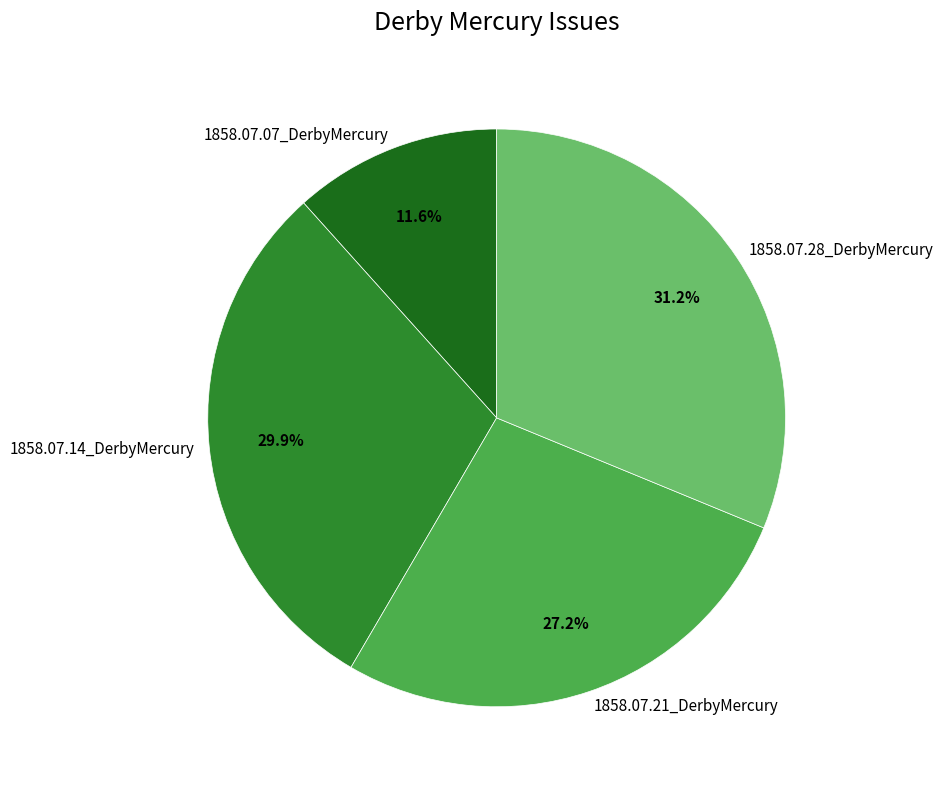

True or false: 1858.07.21_DerbyMercury accounts for 27% of the total.

True